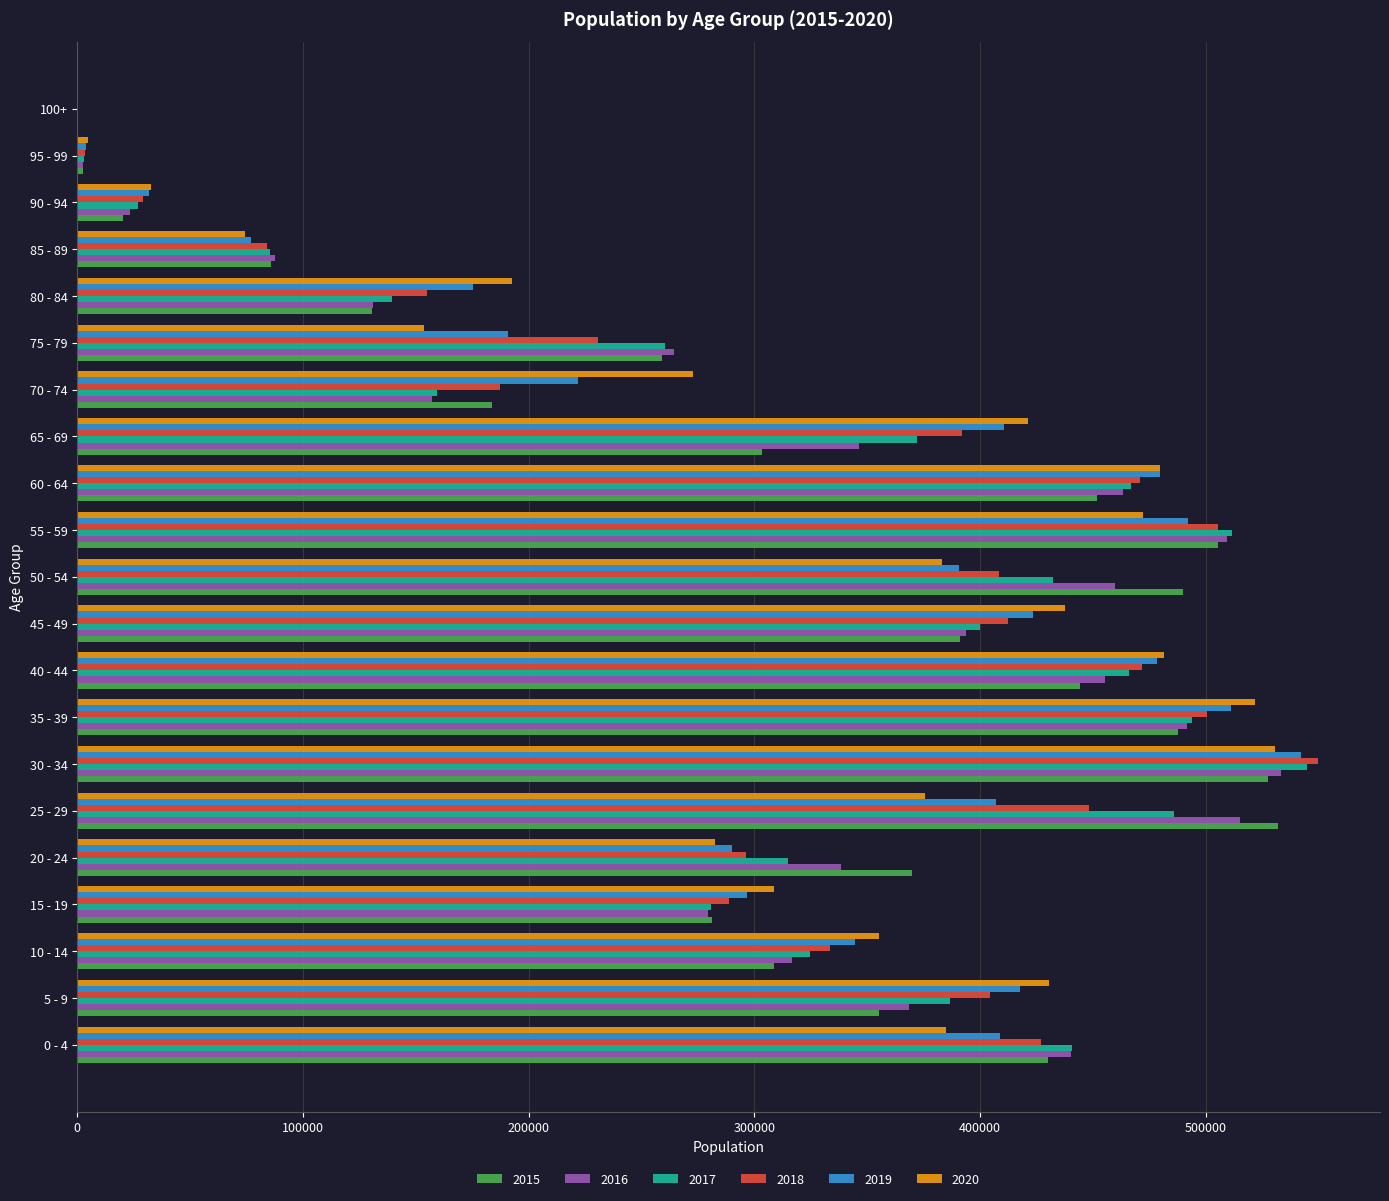

How many values in the 2015 series exceed 355013?

11